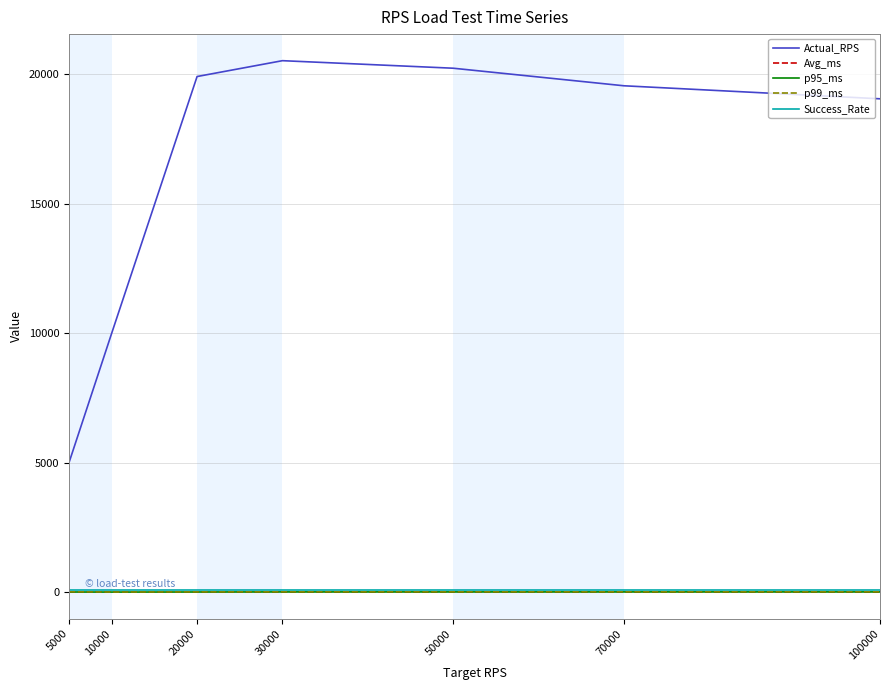

What is the difference between the maximum and second lowest values in the Actual_RPS series?

10521.0